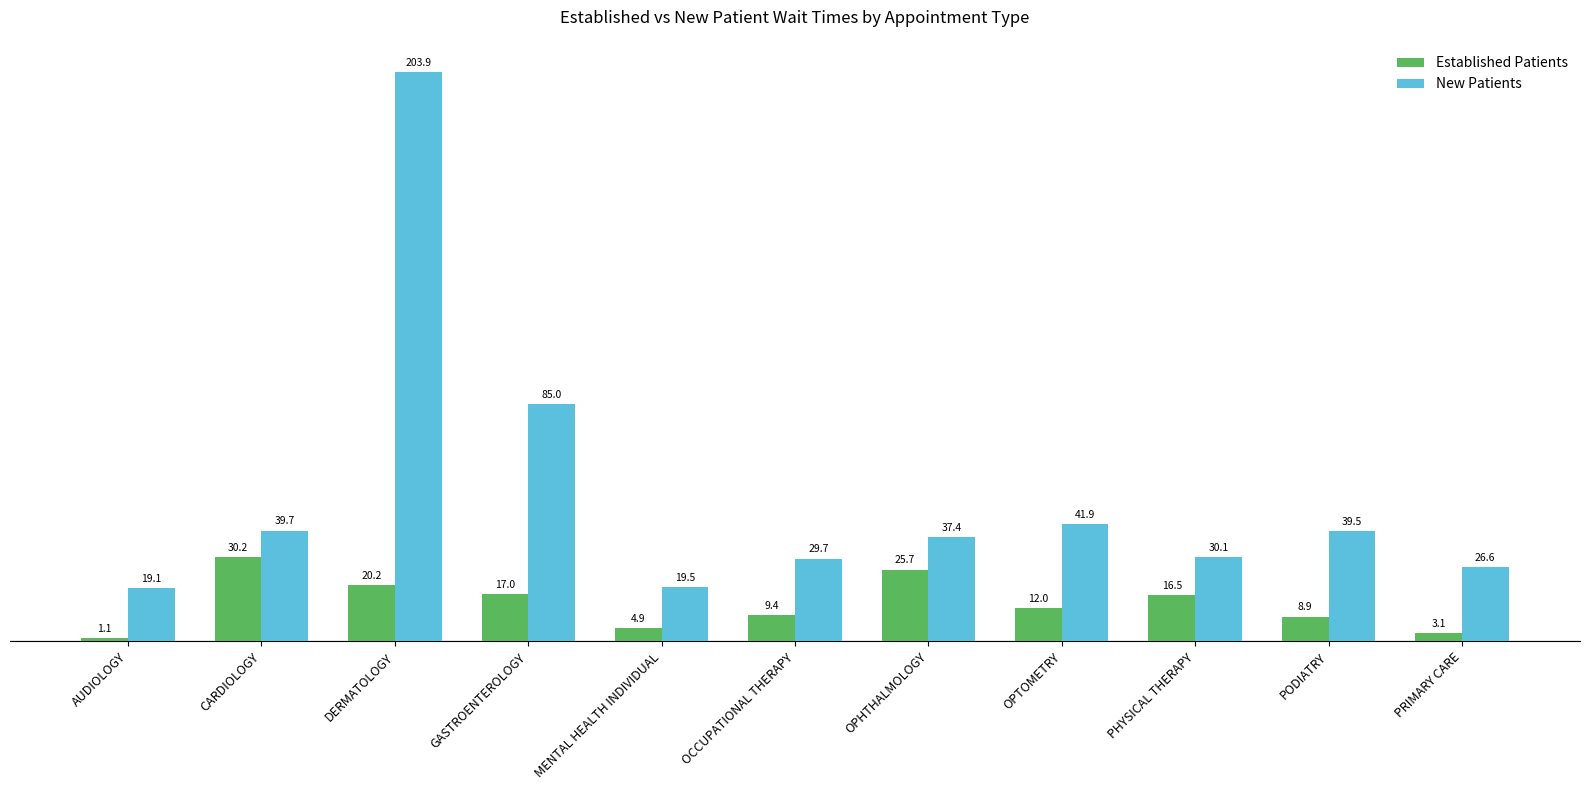

How many data points in Established Patients are less than 12?

5